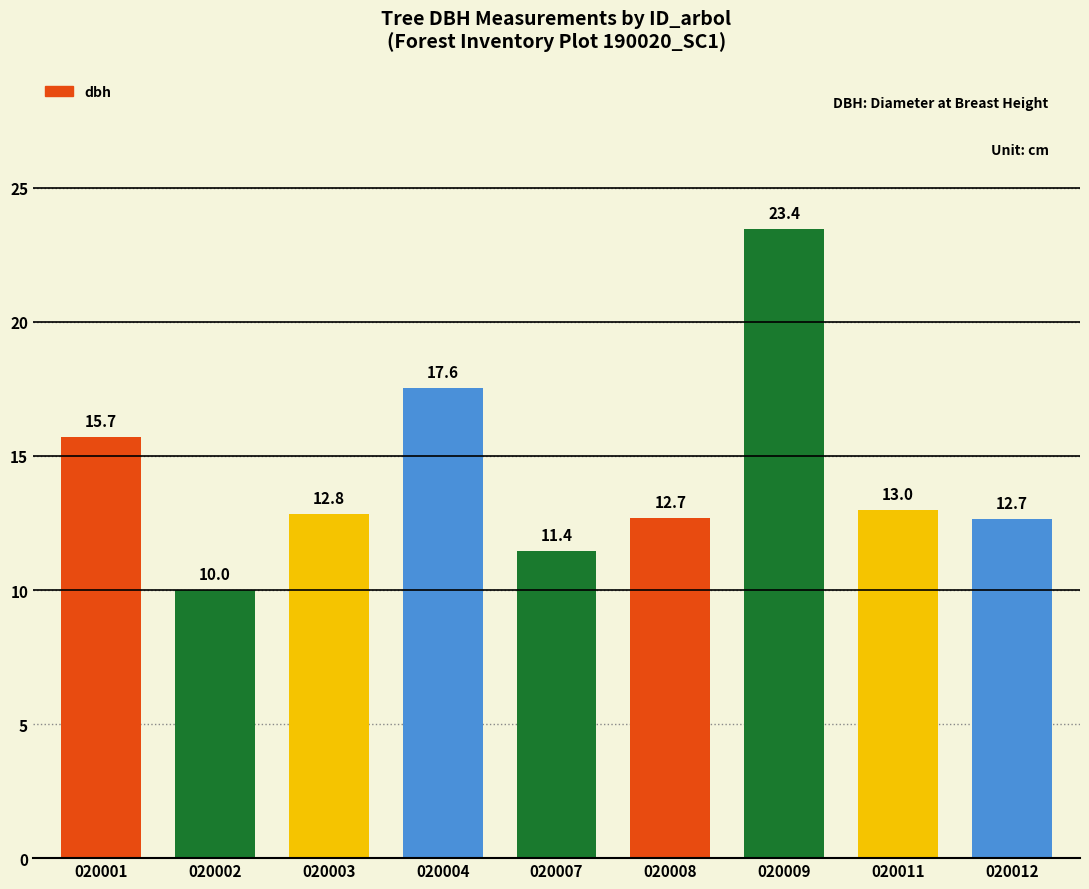

Which label corresponds to the largest value in the chart?

020009